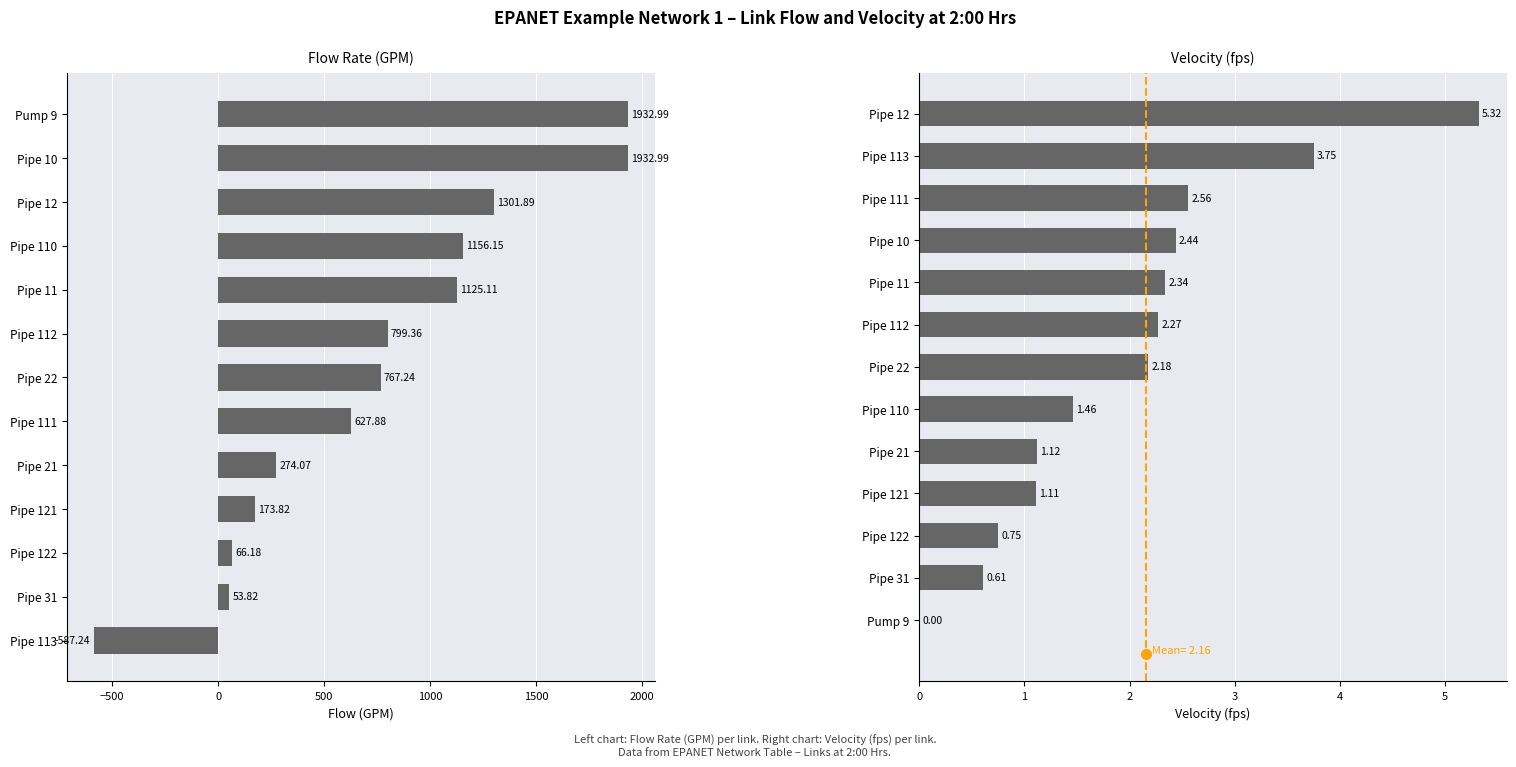

At Pipe 22, list the series in order from largest to smallest.

Flow (GPM), Velocity (fps)